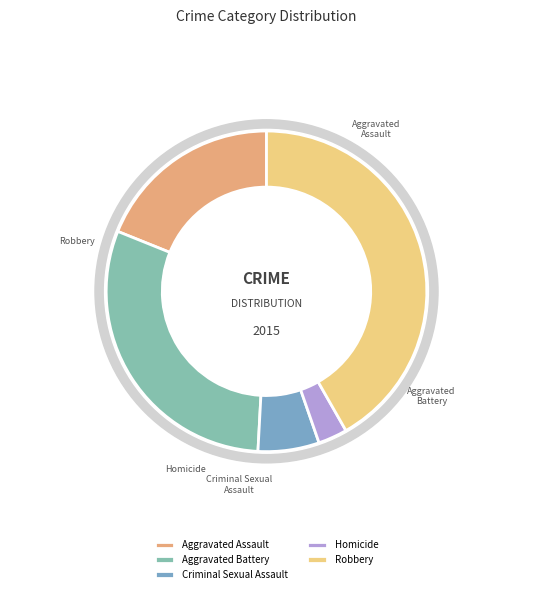

Count the number of slices in the pie.

5